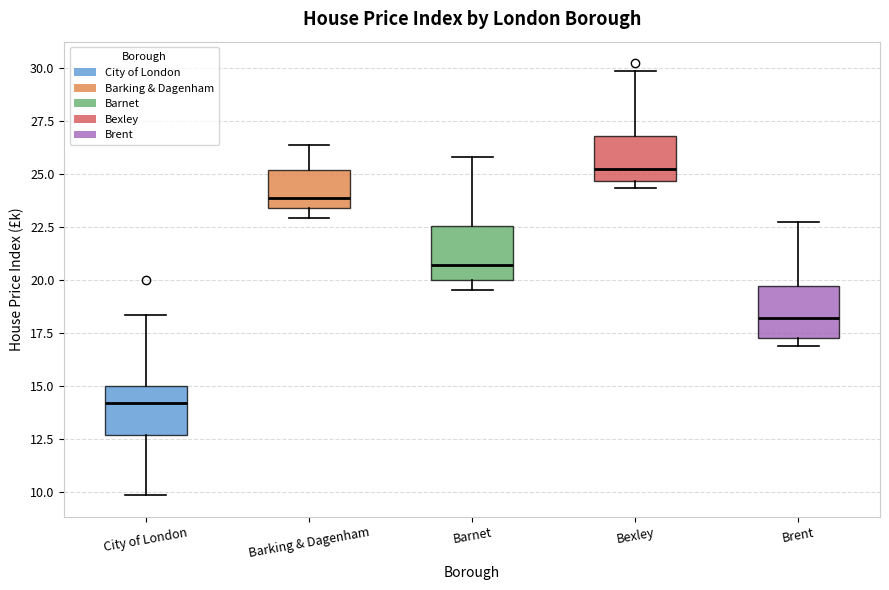

Where does the lower whisker of the box for City of London end on the y-axis? The values are not printed on the chart, so give them approximately, as read against the axis.

10.0